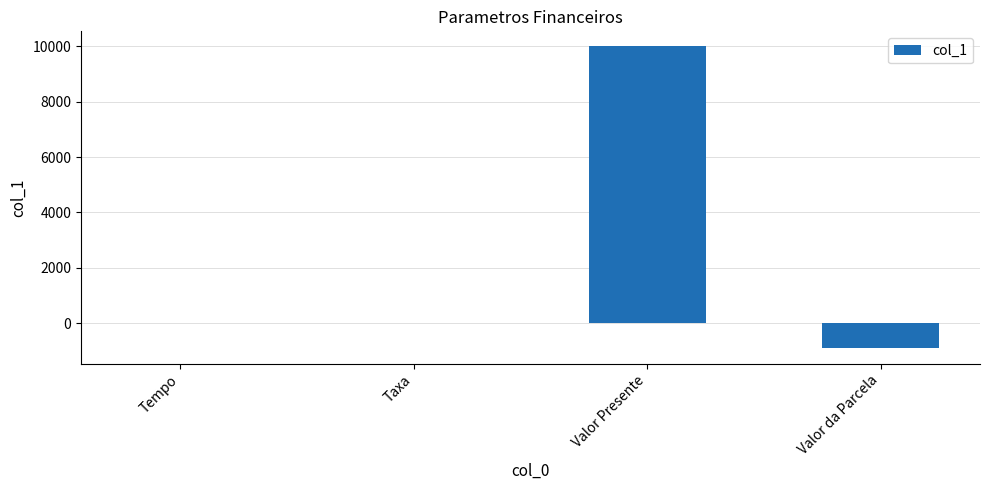

Which label corresponds to the largest value in the chart?

Valor Presente